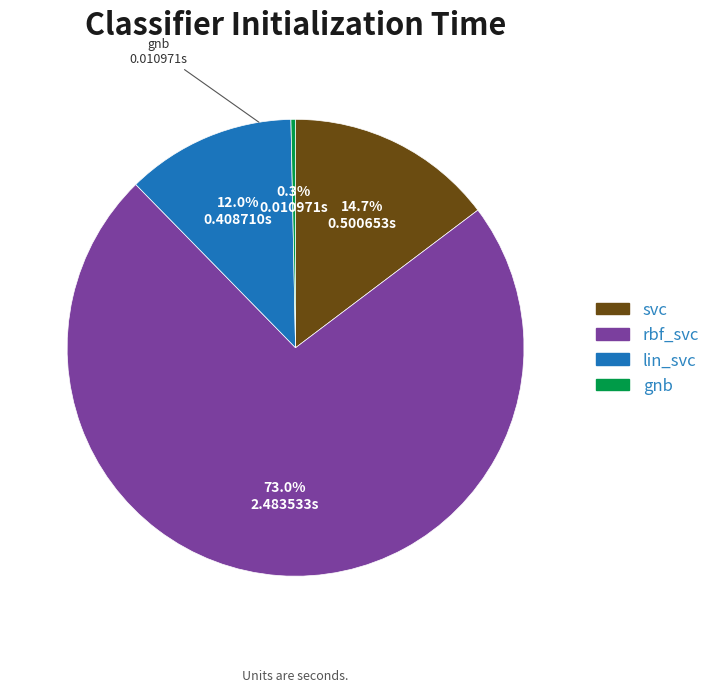

Do gnb and lin_svc together represent more than half of the pie?

No